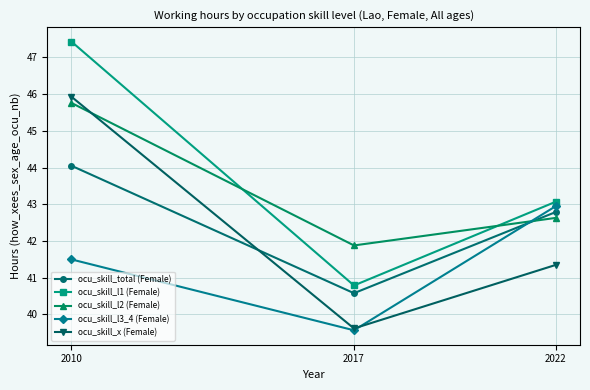

What is the average value of the ocu_skill_total (Female) series?

42.5